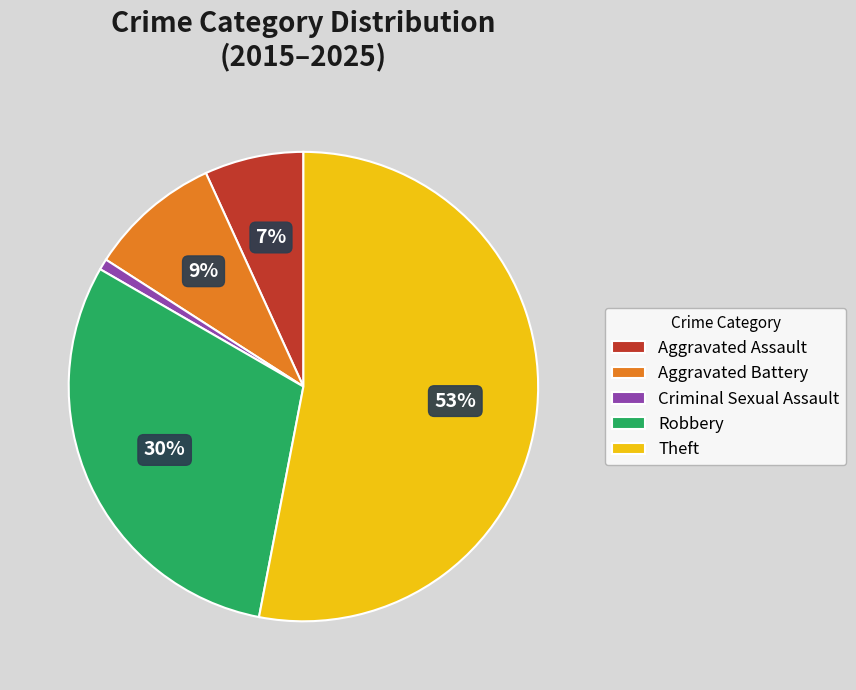

Does Theft represent more than half of the total?

Yes